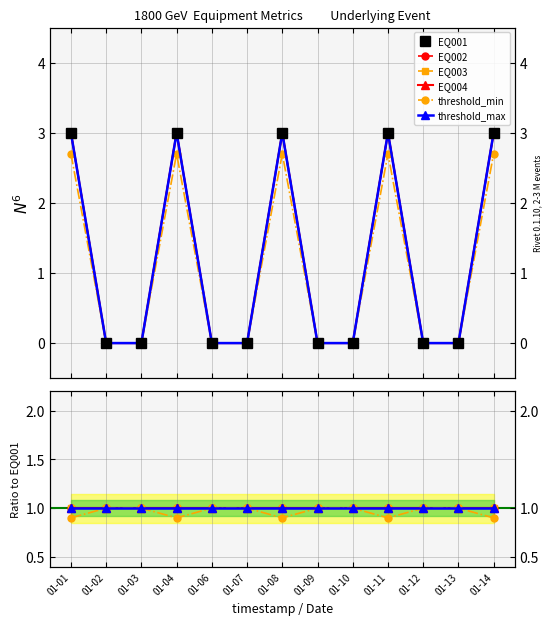

How many lines are shown in the chart?

6